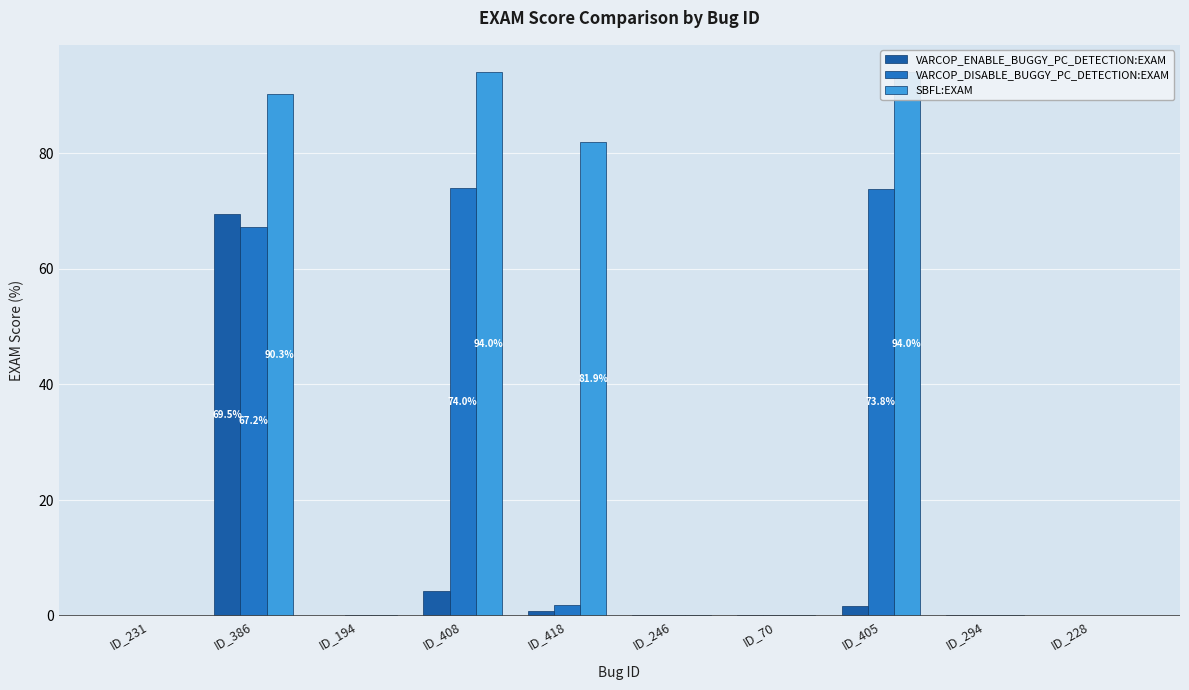

List the series in order of their peak value, lowest first.

VARCOP_ENABLE_BUGGY_PC_DETECTION:EXAM, VARCOP_DISABLE_BUGGY_PC_DETECTION:EXAM, SBFL:EXAM